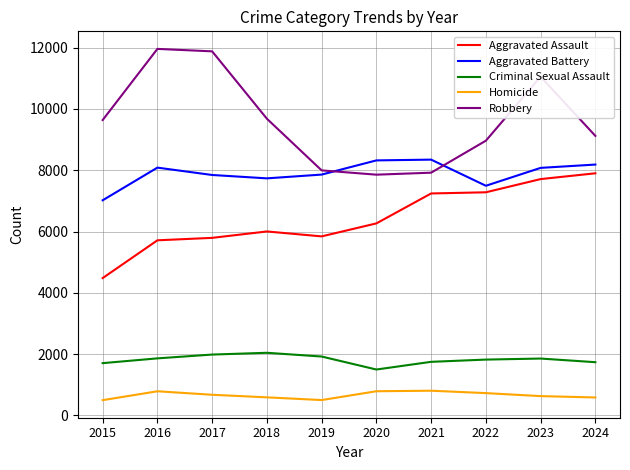

True or false: Robbery and Aggravated Assault intersect in this chart.

False